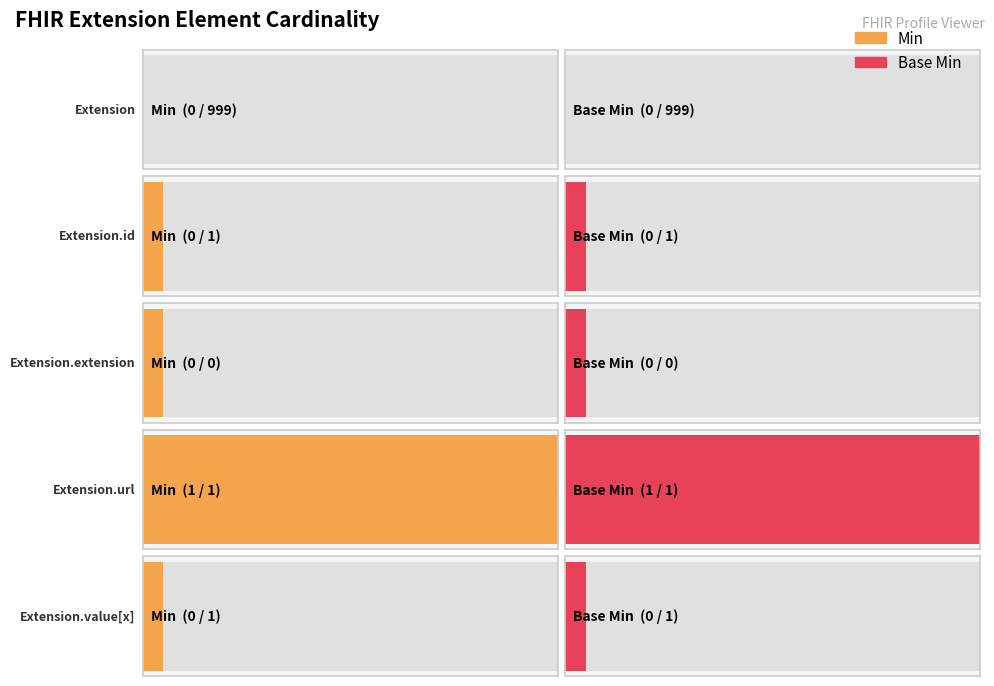

At Extension.id, list the series in order from smallest to largest.

Min, Base Min